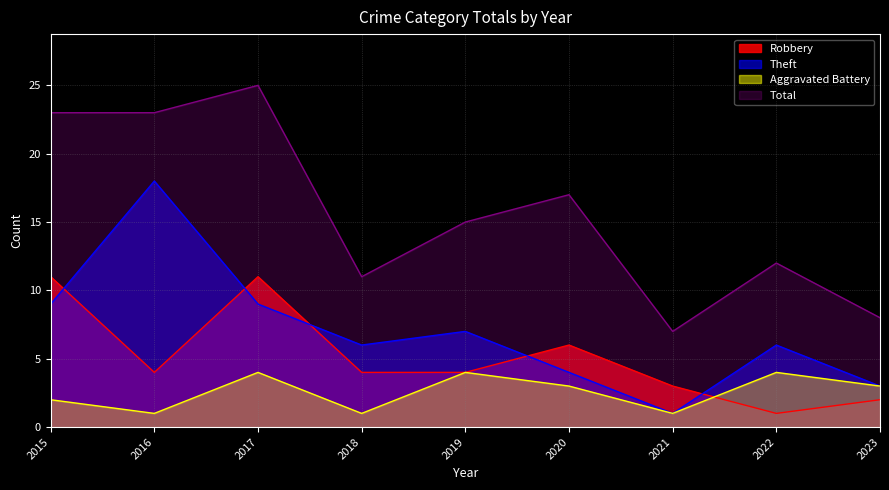

True or false: Robbery has a value of 17 at 2015.

False